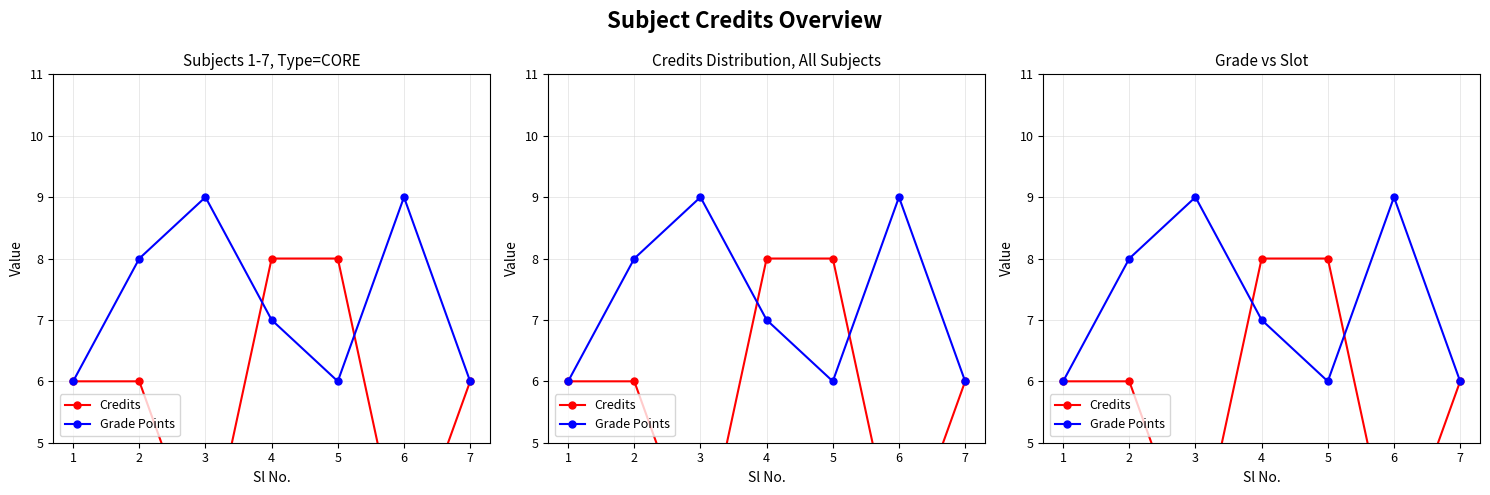

What are all the series names shown in the legend?

Credits, Grade Points